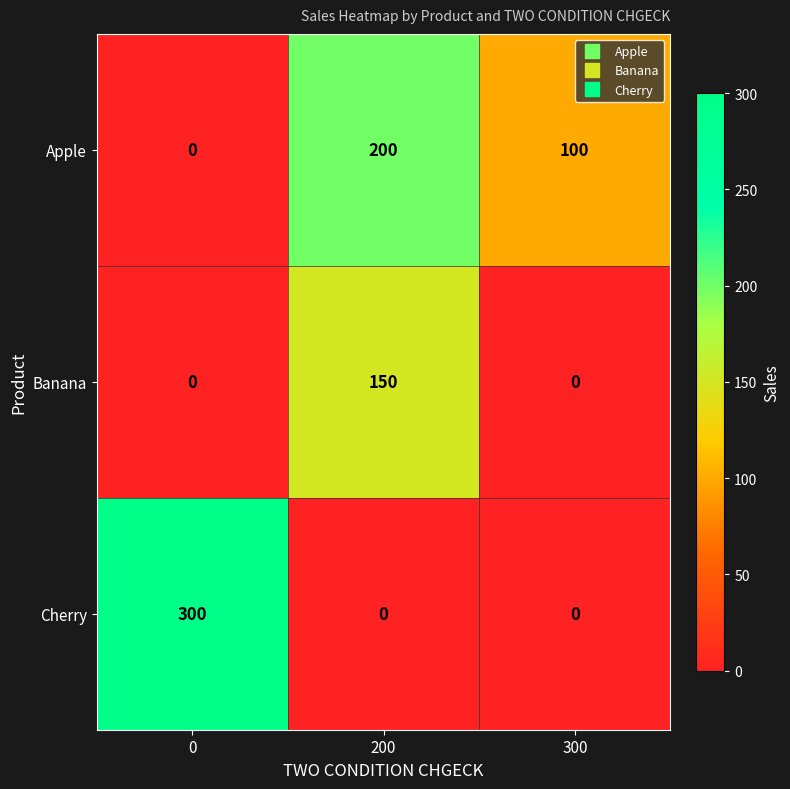

What is the spread (max minus min) of values at 300?

100